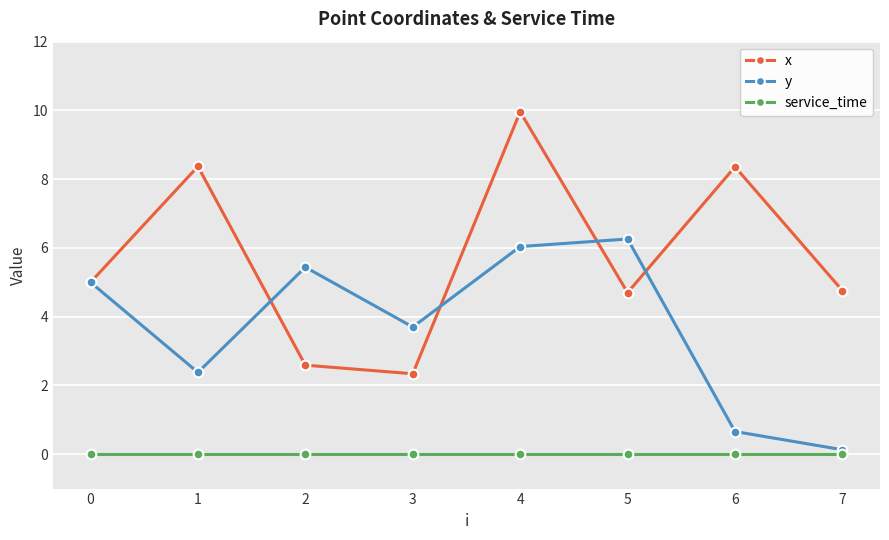

How many categories are shown in the chart?

8